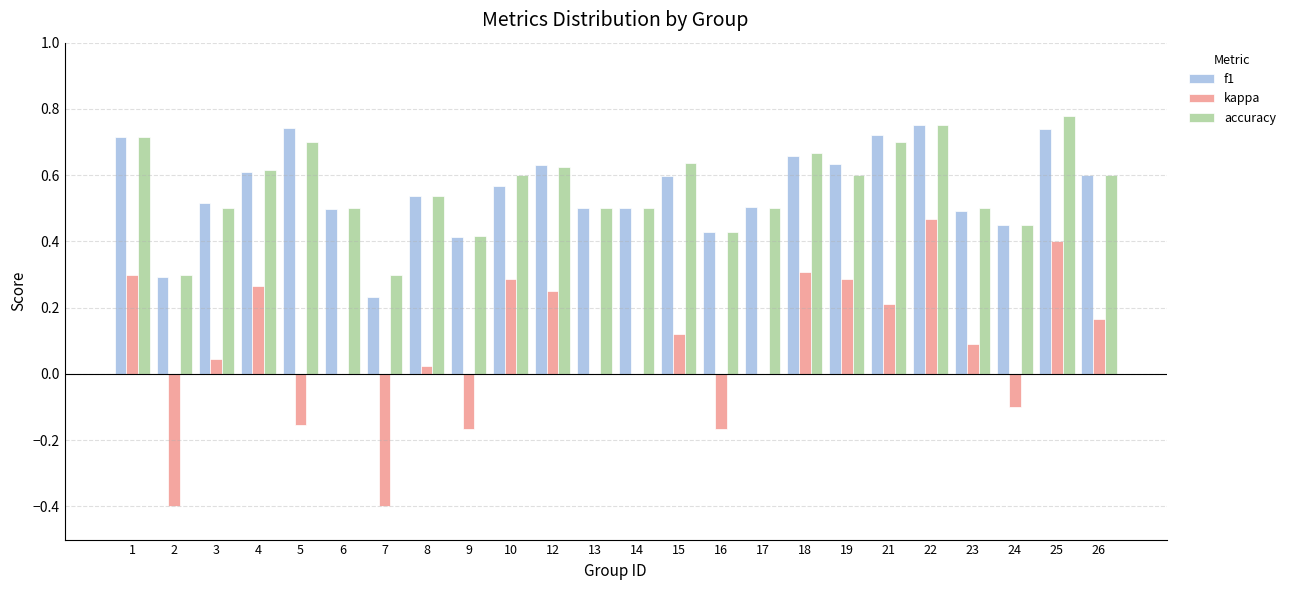

Is the value of f1 at 10 greater than the value of kappa at 23?

Yes